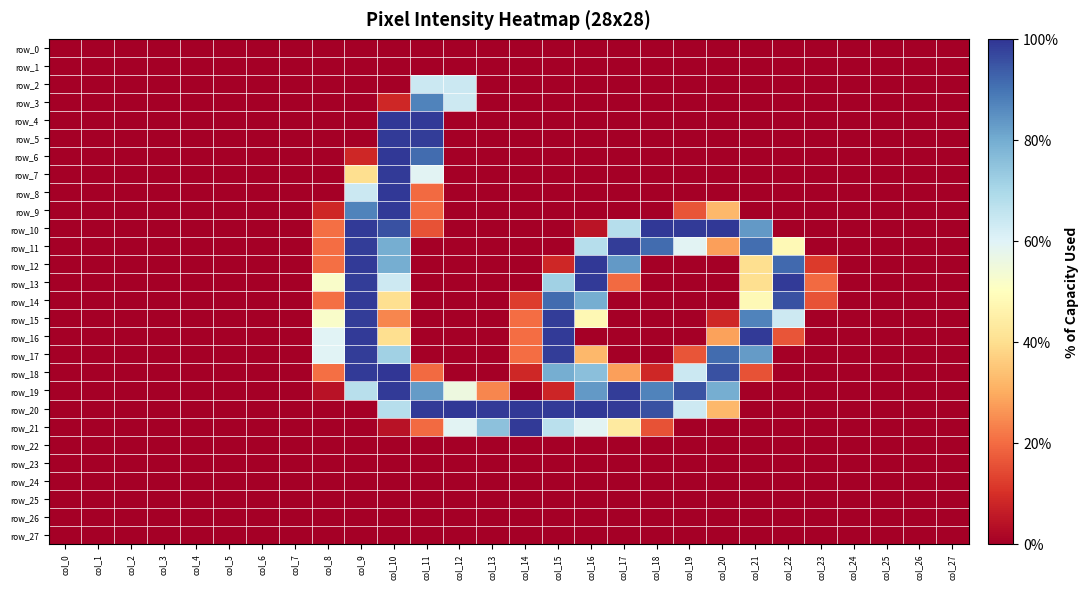

Which category has the lowest value across all series?

col_0